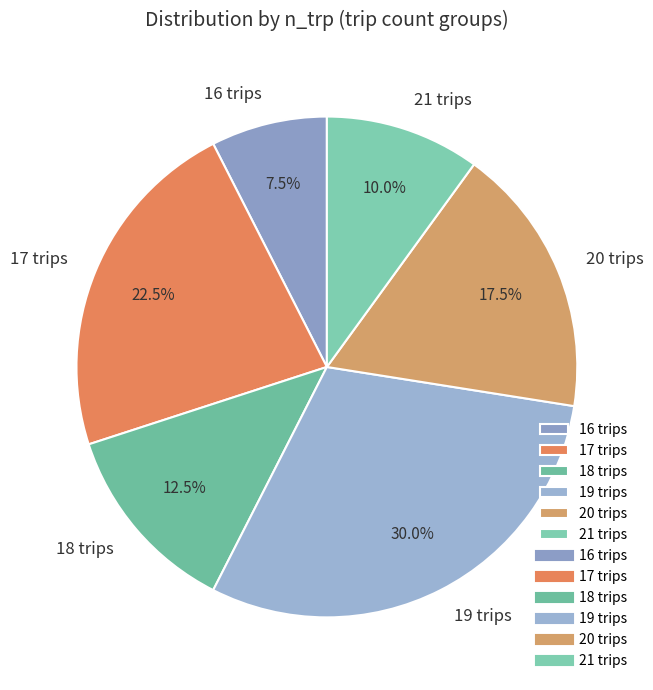

Does 20 account for over 50% of the chart?

No